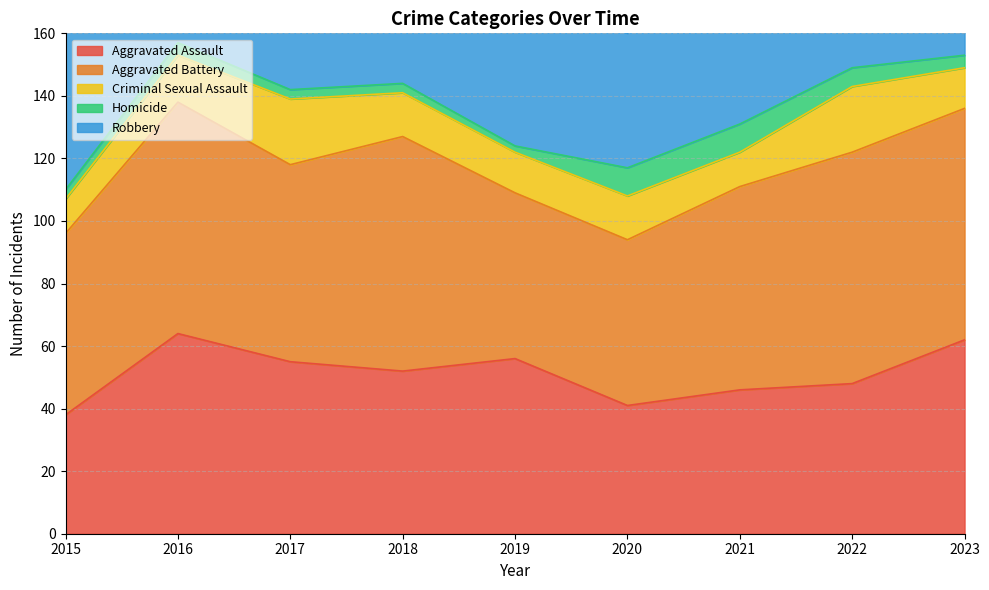

What is the difference between the Homicide values at 2022 and 2018?

3